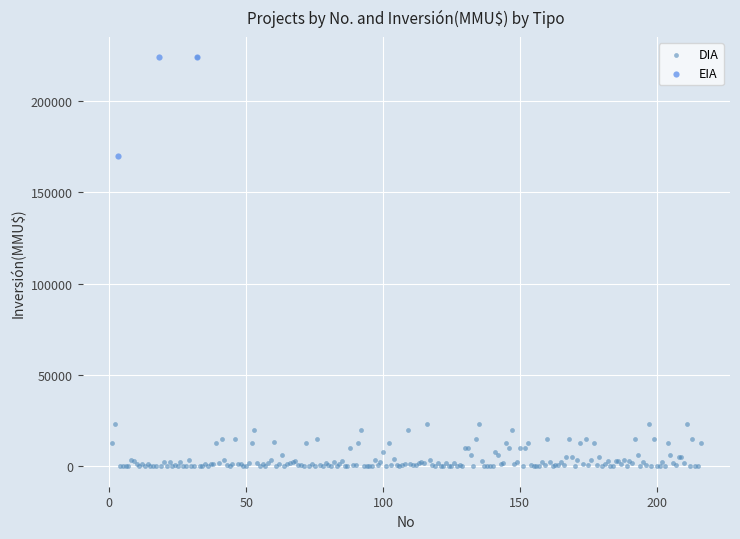

Which series has the largest Y range (max minus min)?

DIA